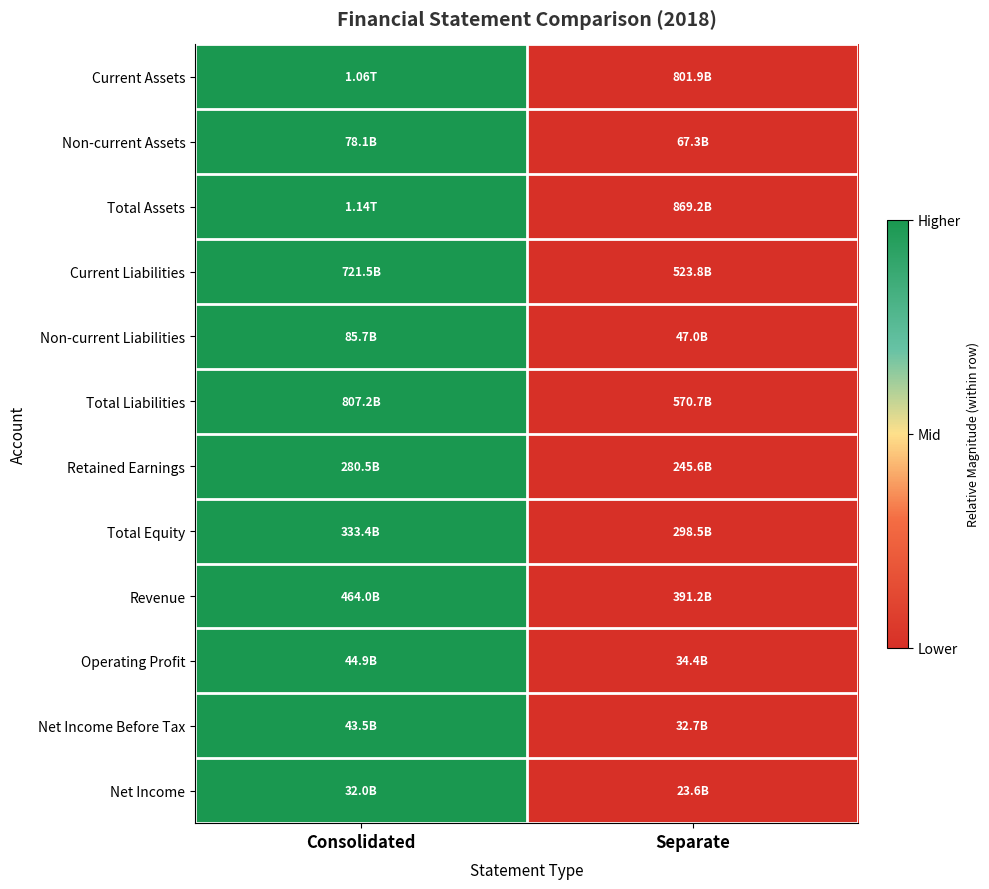

Reading left to right, transcribe all the data shown in this chart.

Current Assets: Consolidated=1	Separate=0
Non-current Assets: Consolidated=1	Separate=0
Total Assets: Consolidated=1	Separate=0
Current Liabilities: Consolidated=1	Separate=0
Non-current Liabilities: Consolidated=1	Separate=0
Total Liabilities: Consolidated=1	Separate=0
Retained Earnings: Consolidated=1	Separate=0
Total Equity: Consolidated=1	Separate=0
Revenue: Consolidated=1	Separate=0
Operating Profit: Consolidated=1	Separate=0
Net Income Before Tax: Consolidated=1	Separate=0
Net Income: Consolidated=1	Separate=0